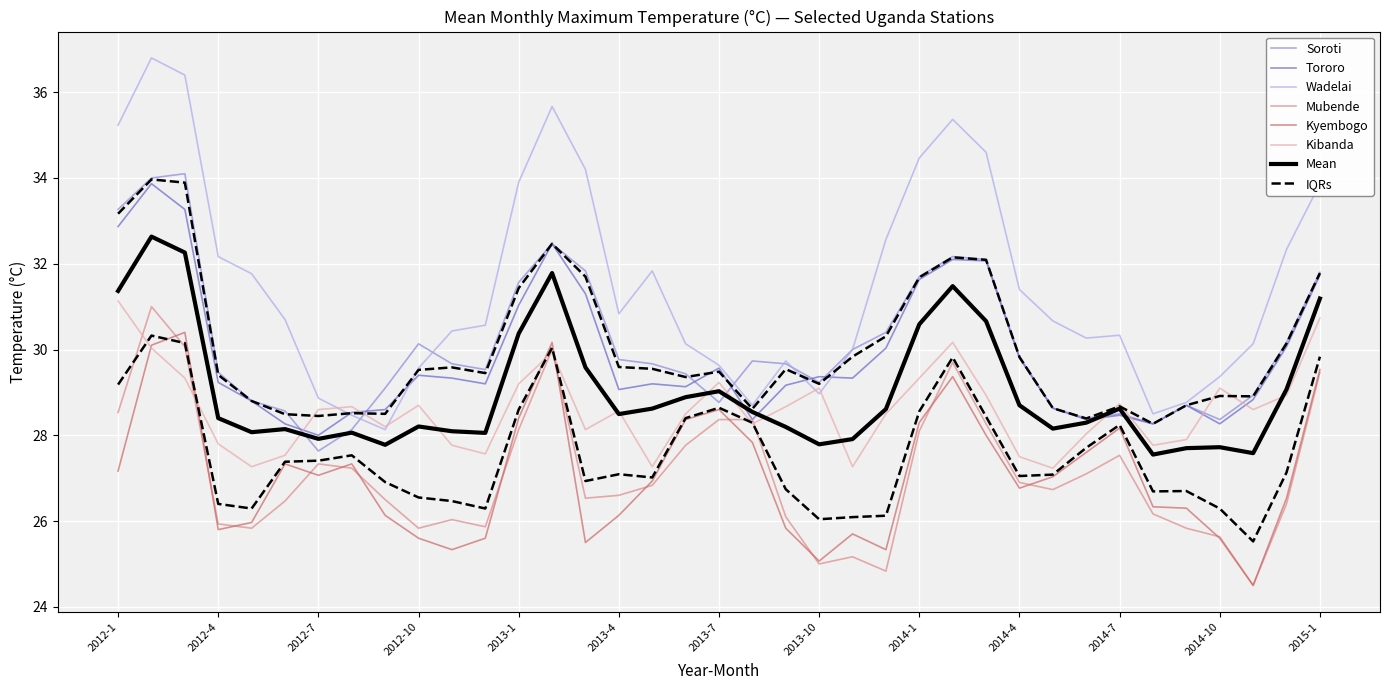

At which category is the sum across all series the highest?

2012-2